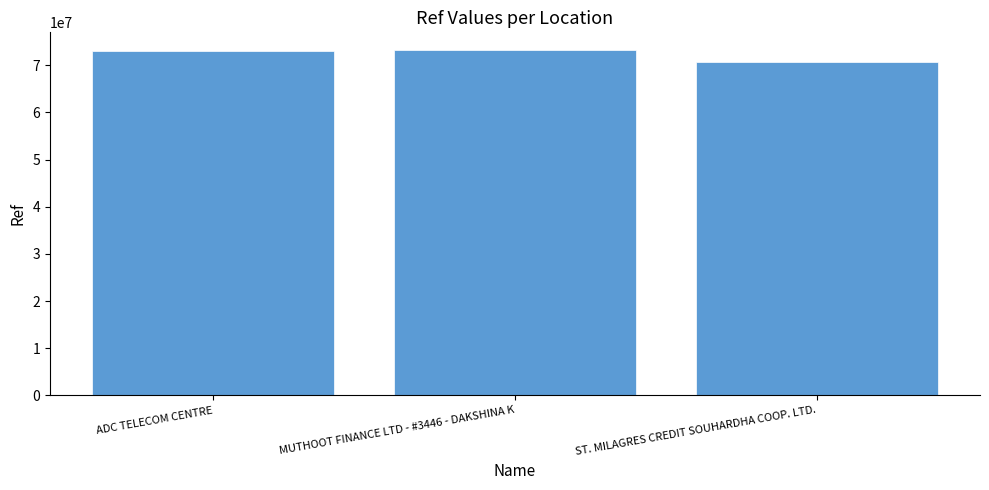

True or false: the data shows 119586478 at ST. MILAGRES CREDIT SOUHARDHA COOP. LTD..

False